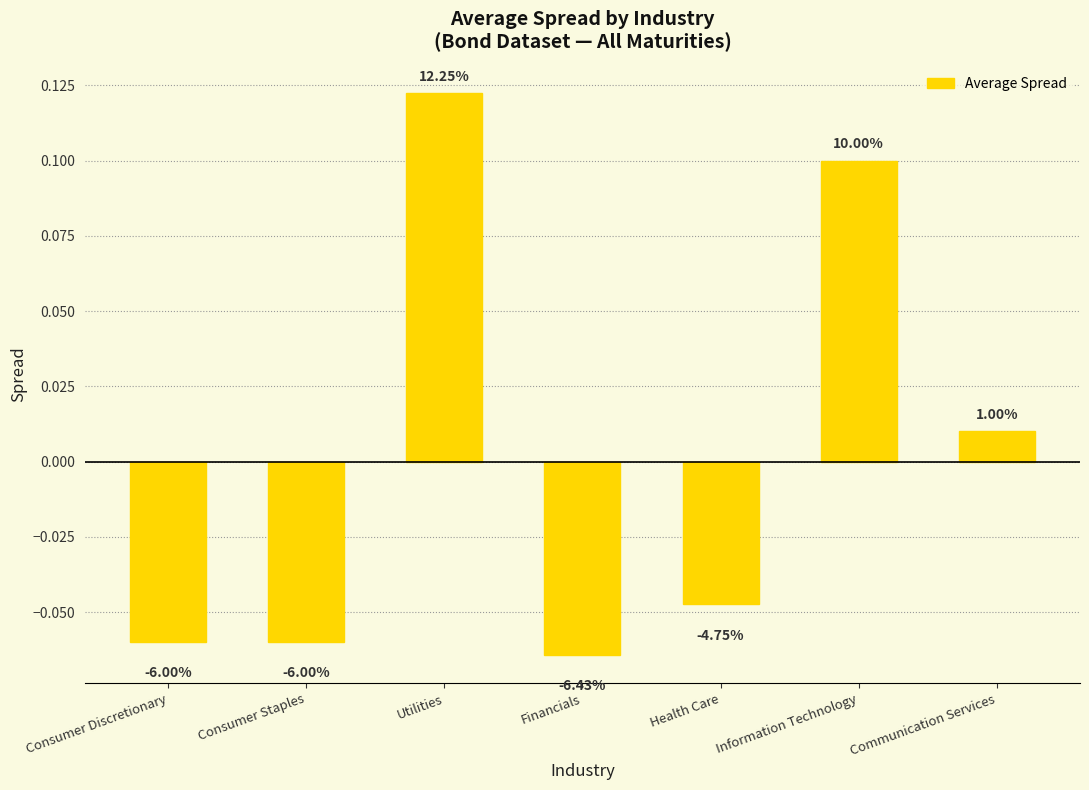

Are the bars horizontal?

No